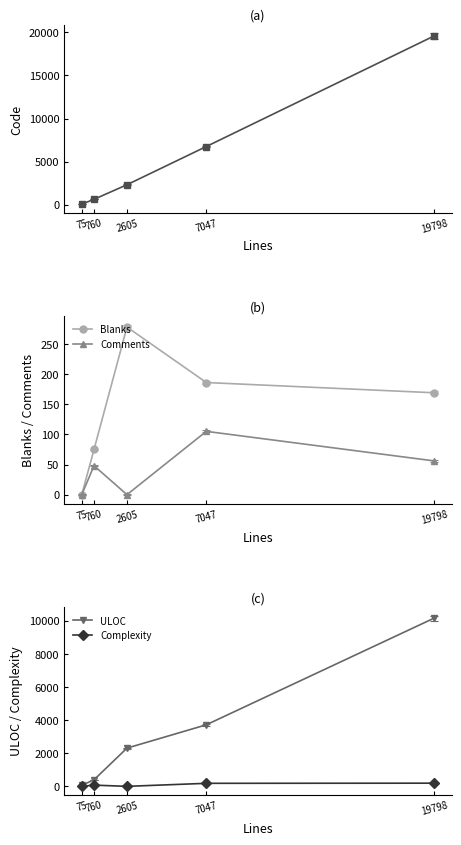

How many data points in ULOC are less than 2309?

2